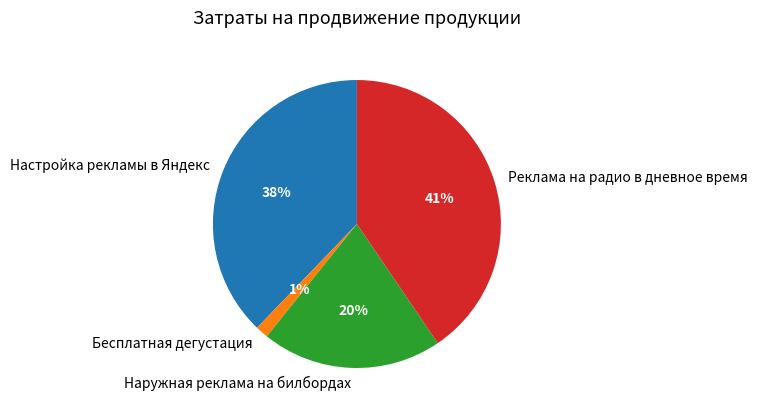

Which slice is the smallest?

Бесплатная дегустация